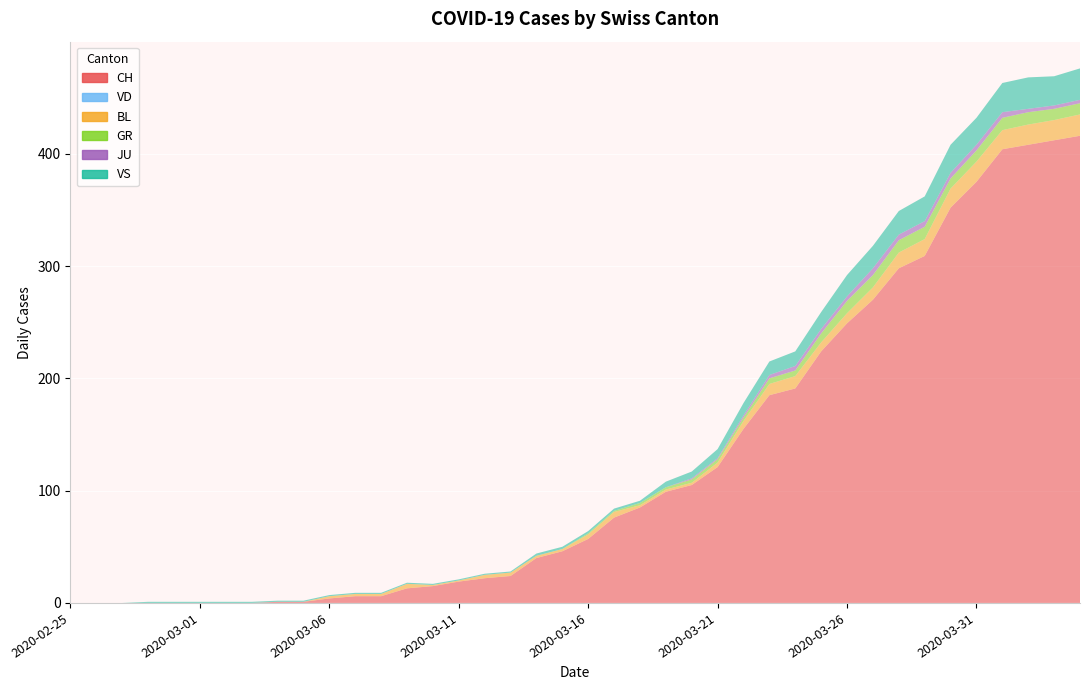

Reading left to right, what are all the values shown in this chart?

CH: 0	0	0	0	0	0	0	0	1	1	4	6	6	13	15	19	22	24	40	46	57	76	85	99	105	121	155	185	191	224	249	270	298	309	352	375	404	408	412	416
VD: 0	0	0	0	0	0	0	0	0	0	0	0	0	0	0	0	0	0	0	0	0	0	0	0	0	0	0	0	0	0	0	0	0	0	0	0	0	0	0	0
BL: 0	0	0	0	0	0	0	0	0	0	2	2	2	4	1	1	3	3	2	2	4	5	2	2	2	4	7	10	11	8	9	11	14	15	17	18	17	18	18	19
GR: 0	0	0	0	0	0	0	0	0	0	0	0	0	0	0	0	0	0	0	0	1	1	2	2	3	3	3	5	5	8	11	11	11	11	9	10	11	11	10	10
JU: 0	0	0	0	0	0	0	0	0	0	0	0	0	0	0	0	0	0	0	0	0	0	0	0	1	1	2	3	4	4	4	6	5	5	5	5	5	3	3	3
VS: 0	0	0	1	1	1	1	1	1	1	1	1	1	1	1	1	1	1	2	2	2	2	2	5	6	8	11	12	13	15	19	20	21	22	25	24	26	28	26	28